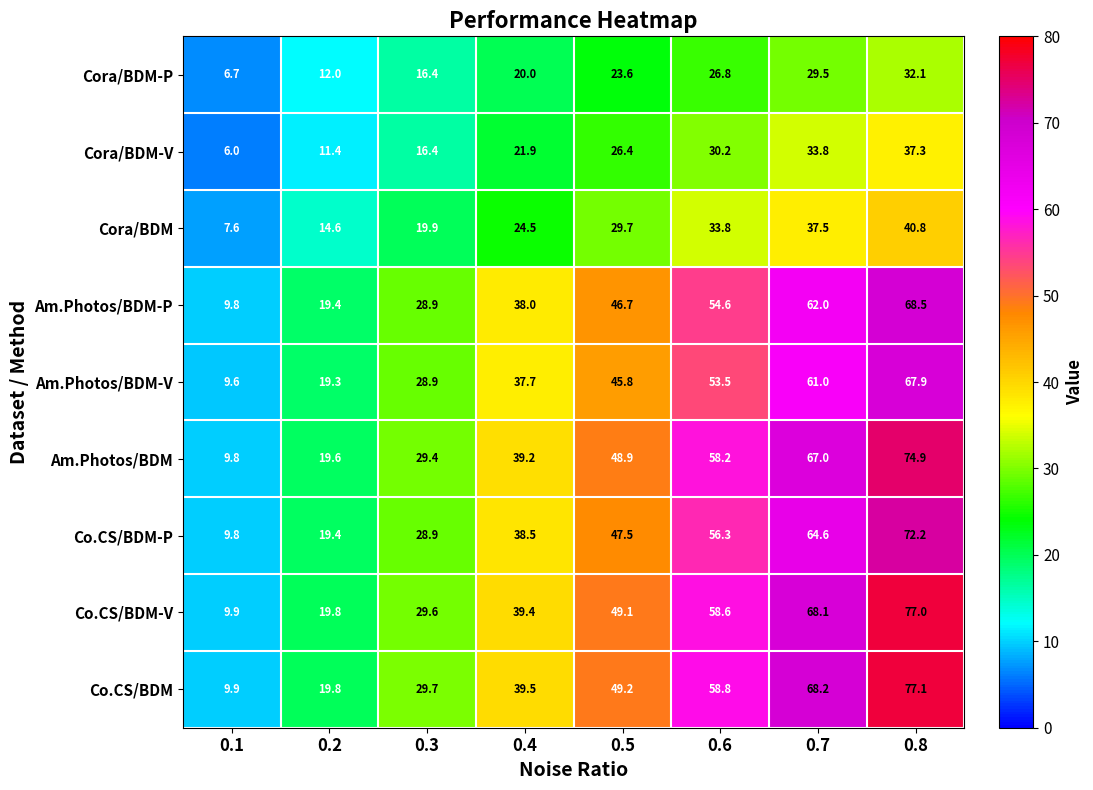

True or false: Cora/BDM-P has a value of 16.4 at 0.3.

True